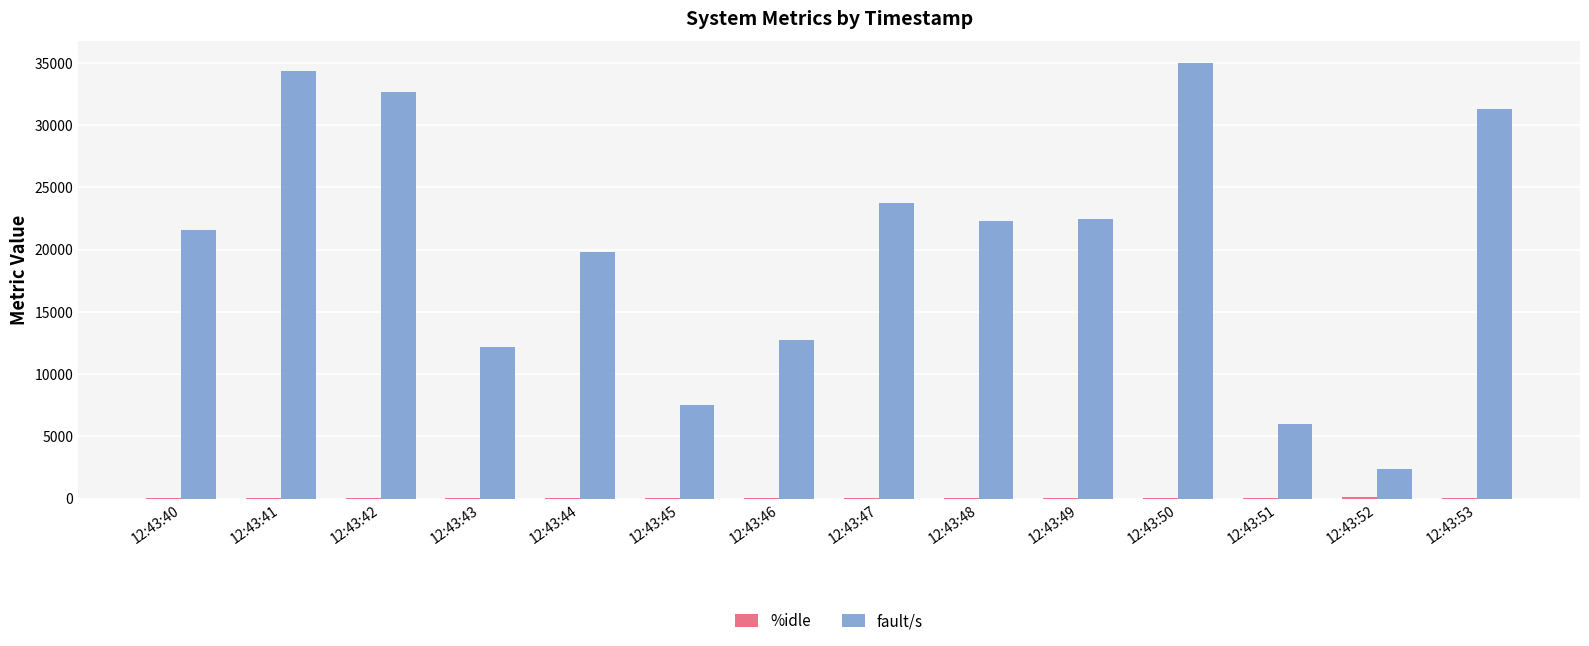

What is the greatest value displayed?

34981.0